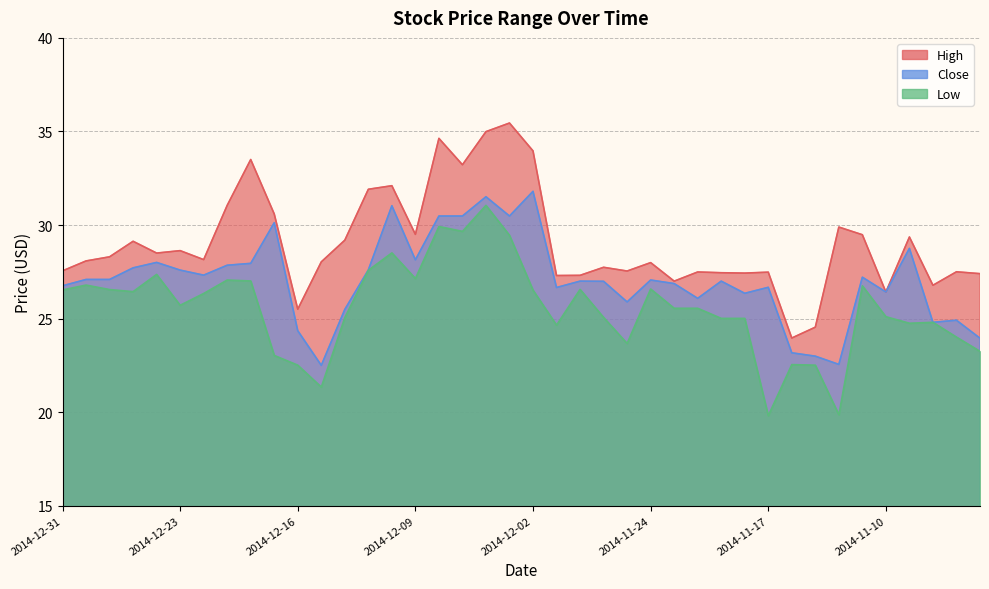

Which series has the largest total across all categories?

High